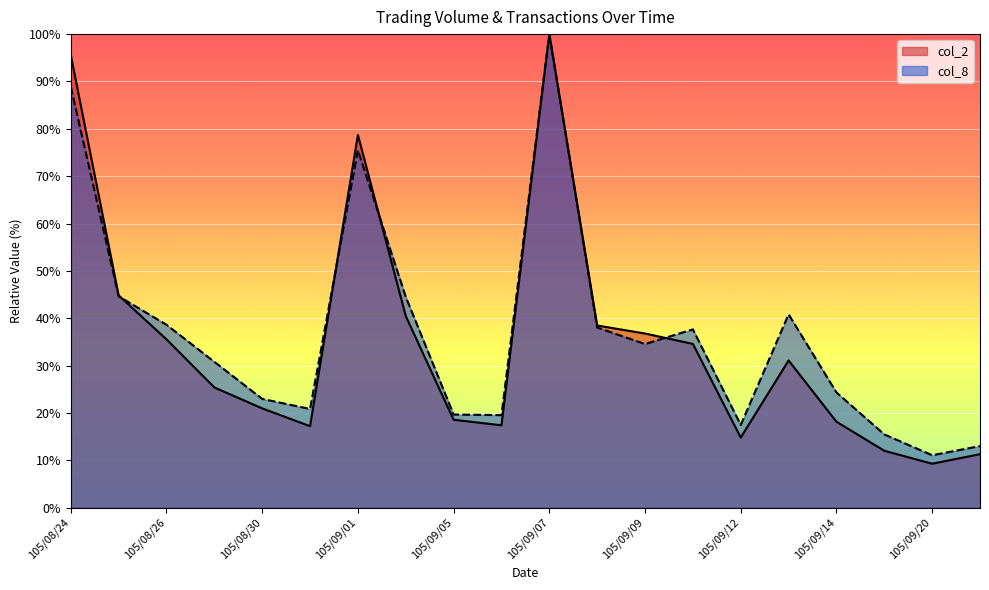

The value of col_8 at 105/09/10 is 55.3. True or false?

False